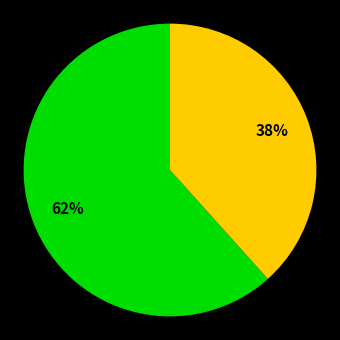

Is there a majority slice in this chart?

Yes